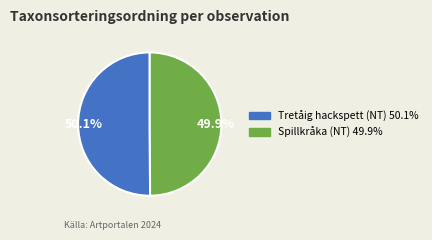

Is there any slice that represents more than half of the pie?

Yes